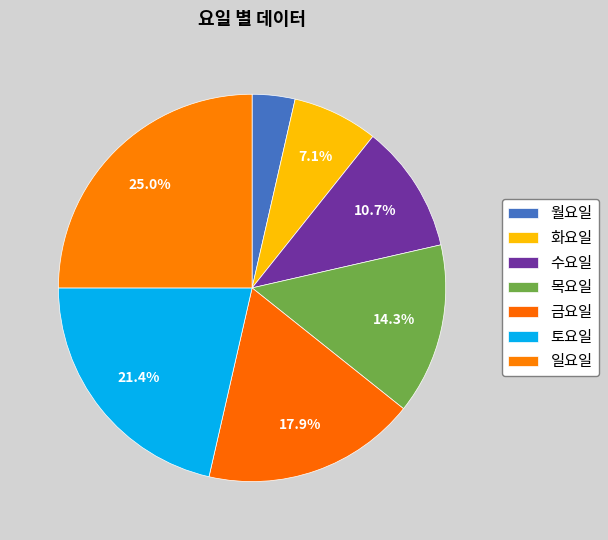

The 목요일 slice represents 26% of the pie. True or false?

False